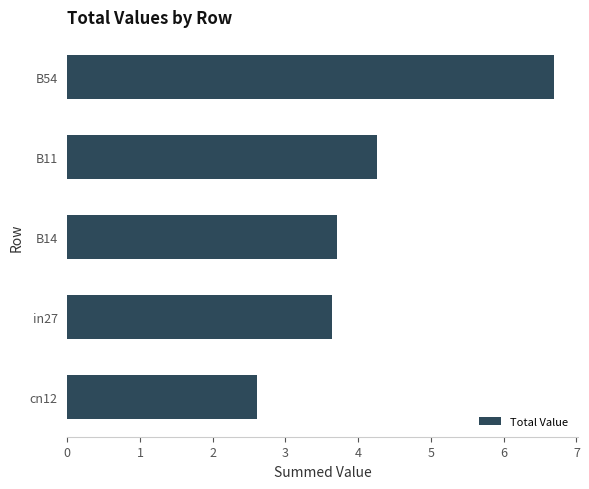

List the labels in order of value, smallest first.

cn12, in27, B14, B11, B54